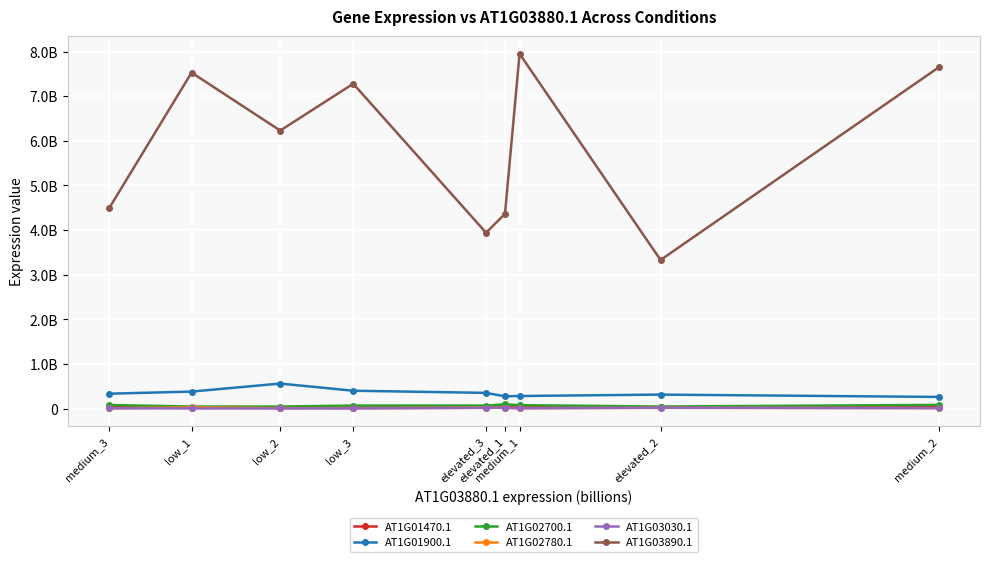

List the series in order of their peak value, lowest first.

AT1G03030.1, AT1G02780.1, AT1G01470.1, AT1G02700.1, AT1G01900.1, AT1G03890.1